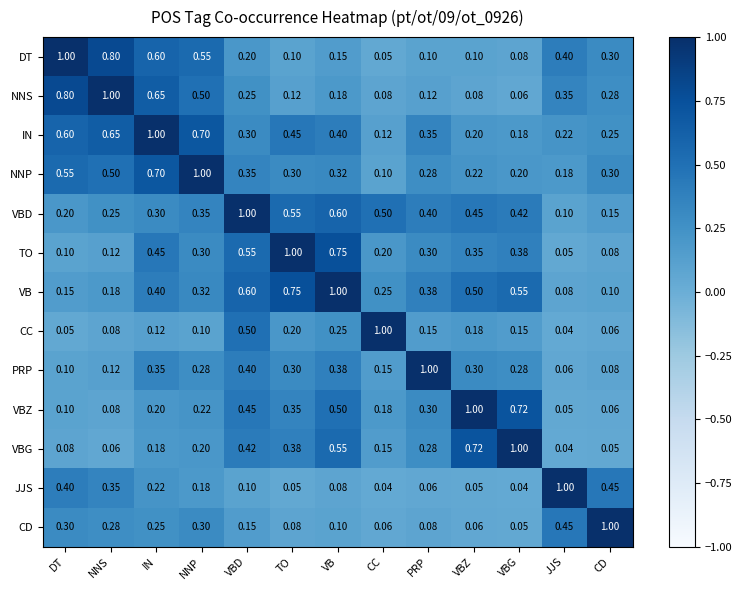

At which label is CD closest to 0?

VBG